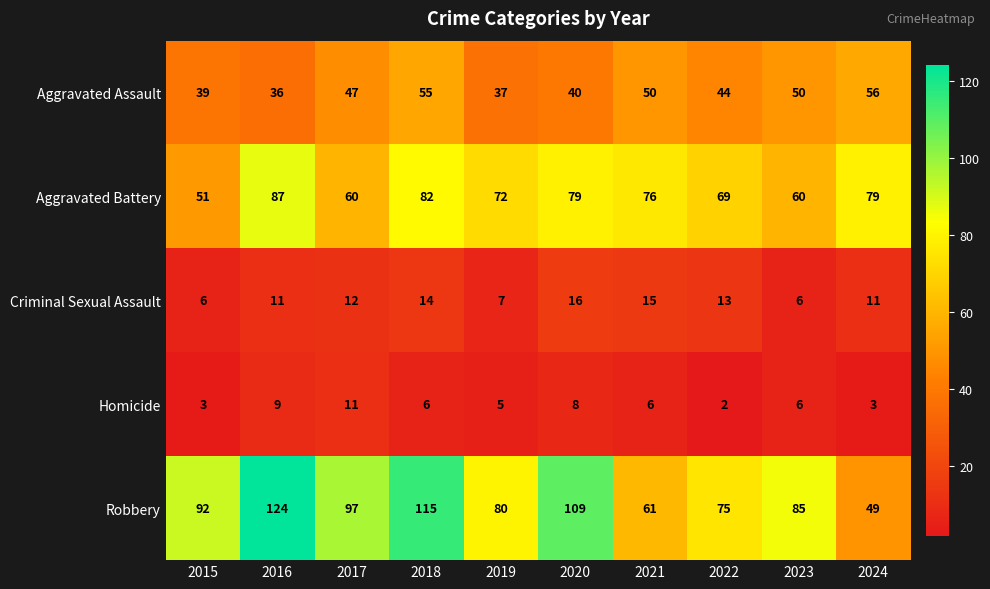

The value of Criminal Sexual Assault at 2017 is 12. True or false?

True